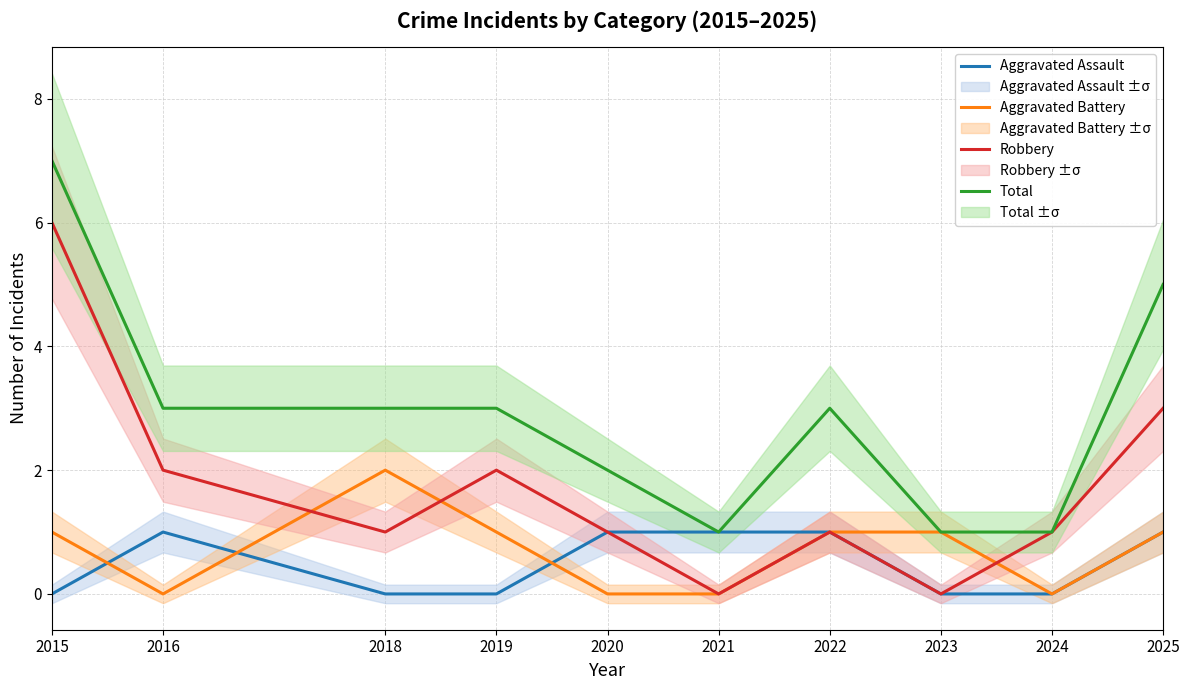

What is the difference between the second highest and second lowest values in the Robbery series?

3